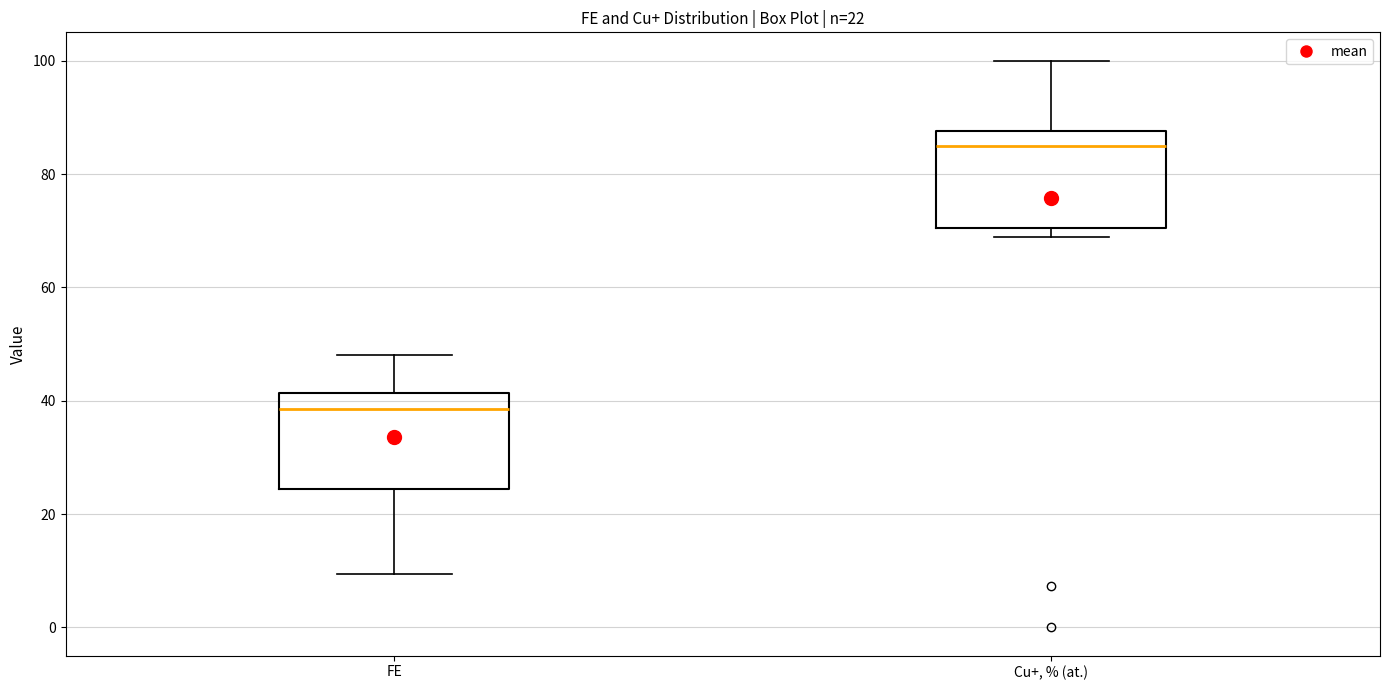

Which box's median line is the highest?

Cu+, % (at.)